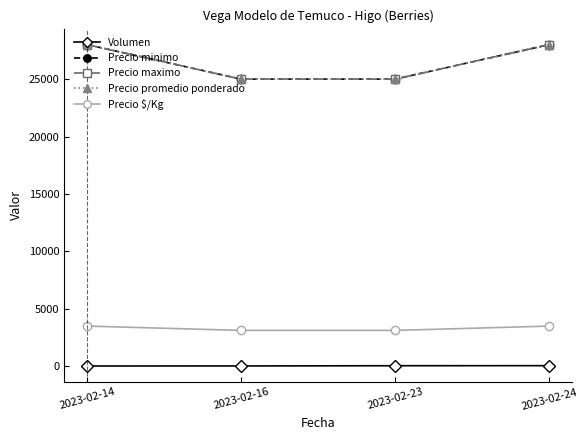

What is the average value of the Precio $/Kg series?

3312